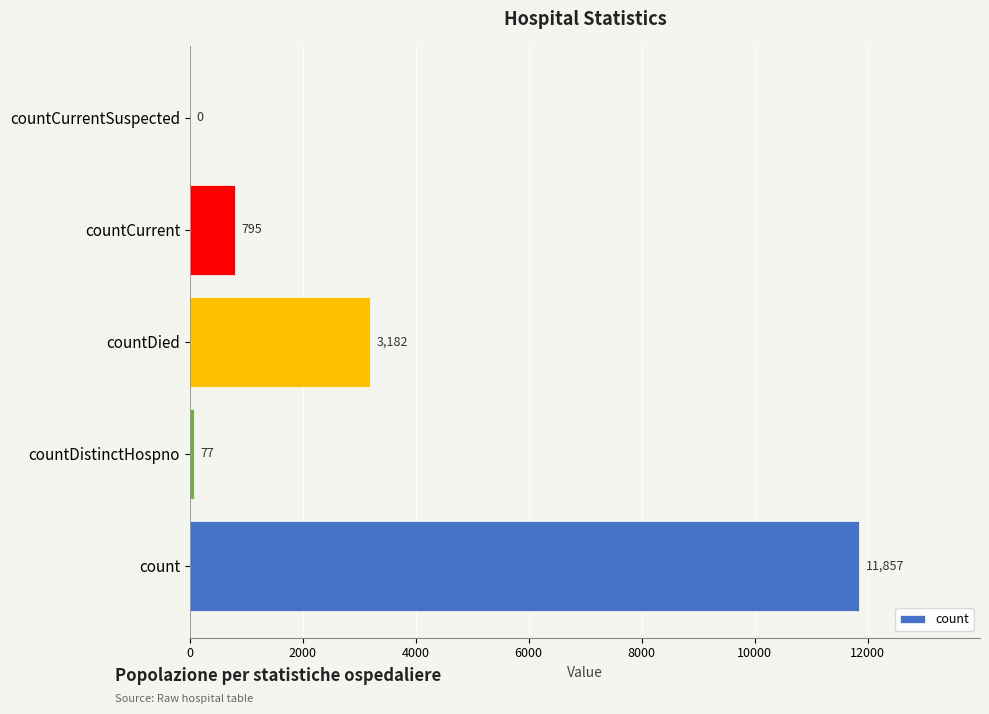

Where is the data nearest to the value 5928?

countDied